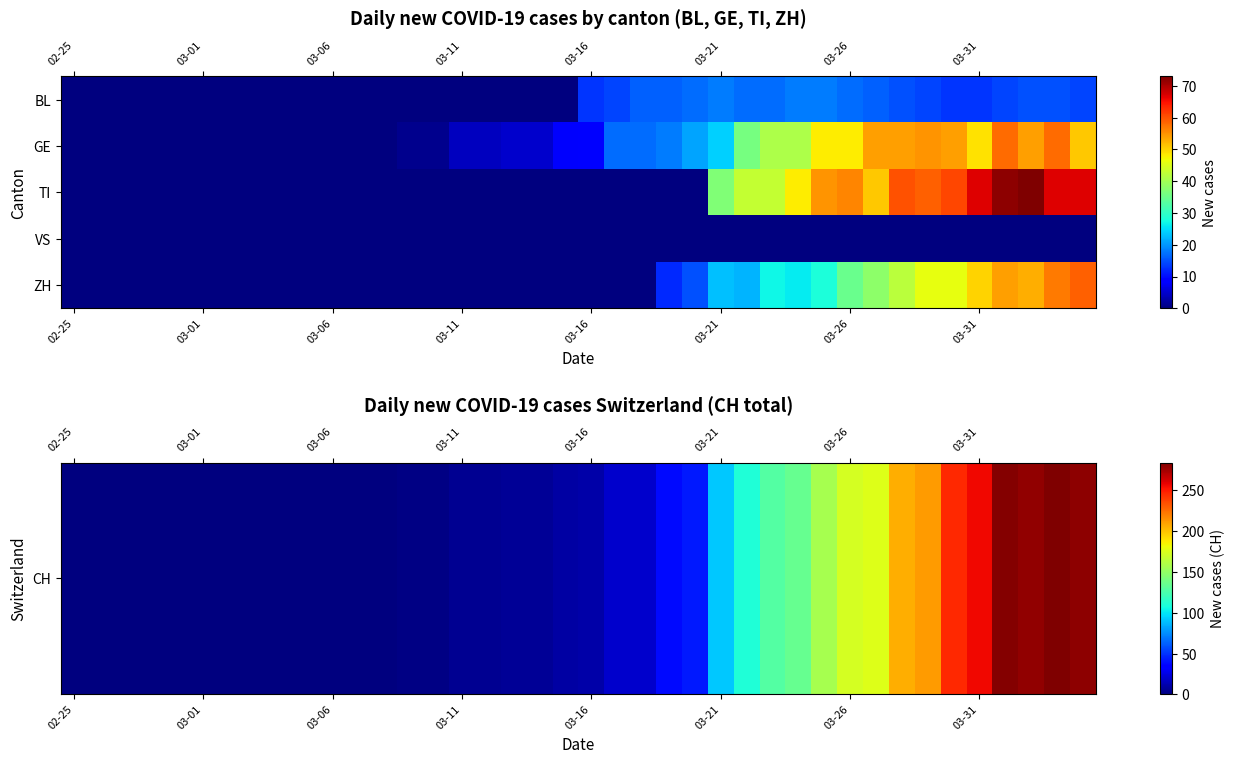

At which category is the sum across all series the highest?

36